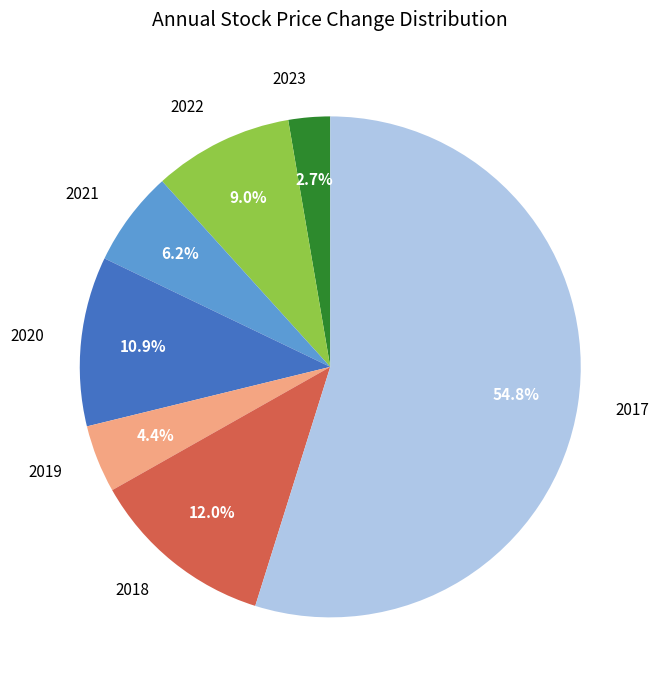

To the nearest percent, what portion does 2022 represent?

9%